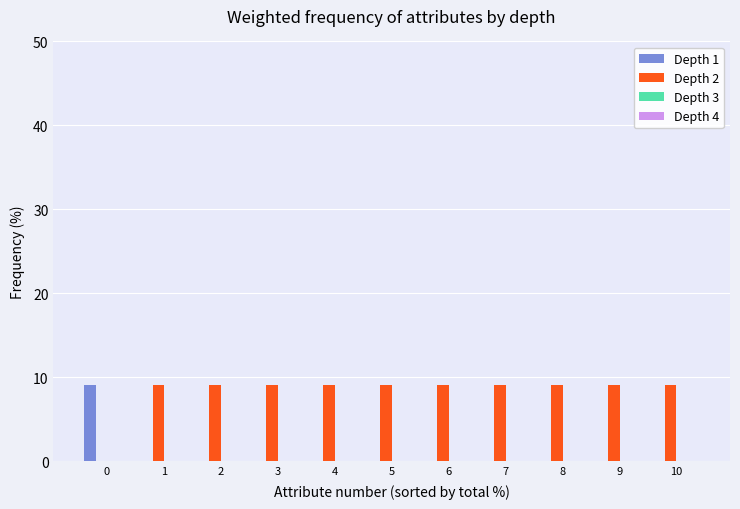

How many groups of bars are there?

11